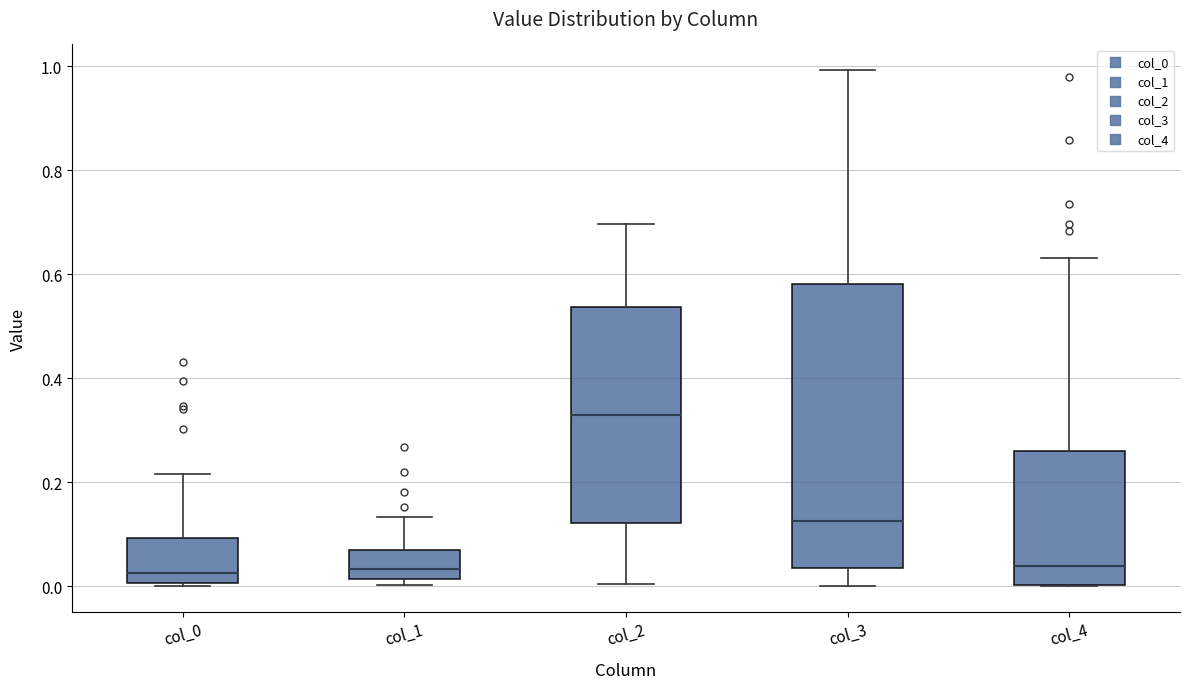

Reading left to right, transcribe this box plot: for each box, give where its median line is, the range the box spans, and where its two whiskers end, as read against the y-axis. The values are not printed on the chart, so give them approximately, as read against the axis.

col_0: median 0.02, box 0.00 to 0.10, whiskers 0.00 (just below the box's lower edge) to 0.22
col_1: median 0.04, box 0.02 to 0.06, whiskers 0.00 to 0.14
col_2: median 0.34, box 0.12 to 0.54, whiskers 0.00 to 0.70
col_3: median 0.12, box 0.04 to 0.58, whiskers 0.00 to 1.00
col_4: median 0.04, box 0.00 to 0.26, whiskers 0.00 to 0.64